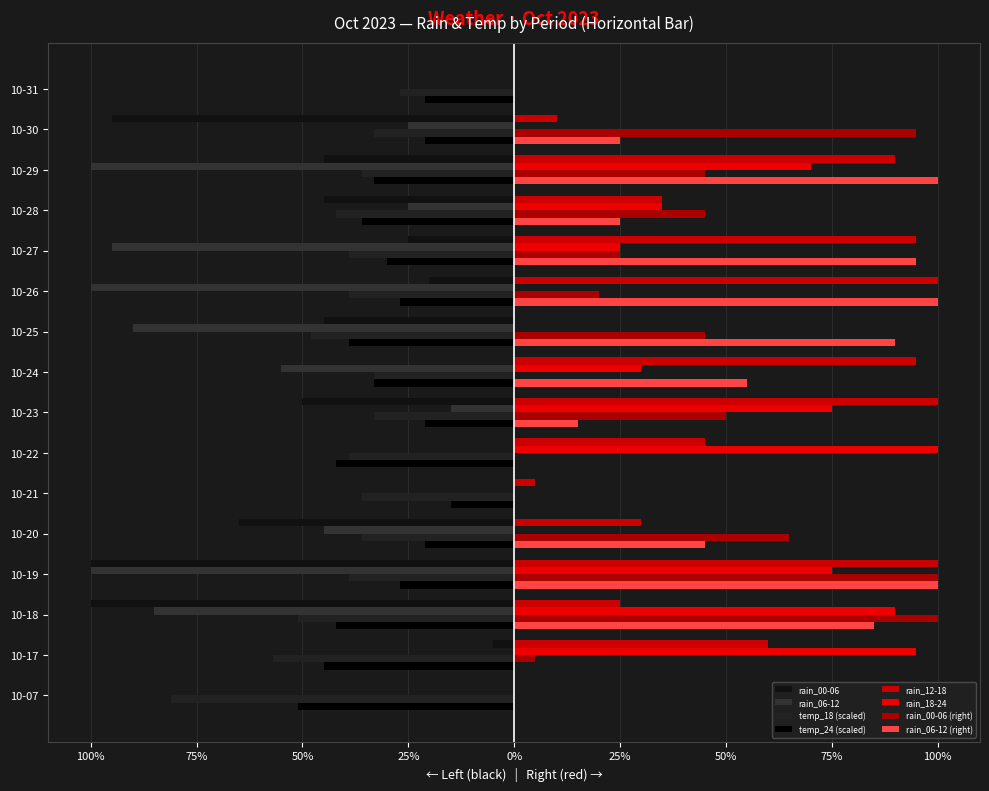

What is the difference between the second highest and second lowest values in the rain_18-24 series?

95